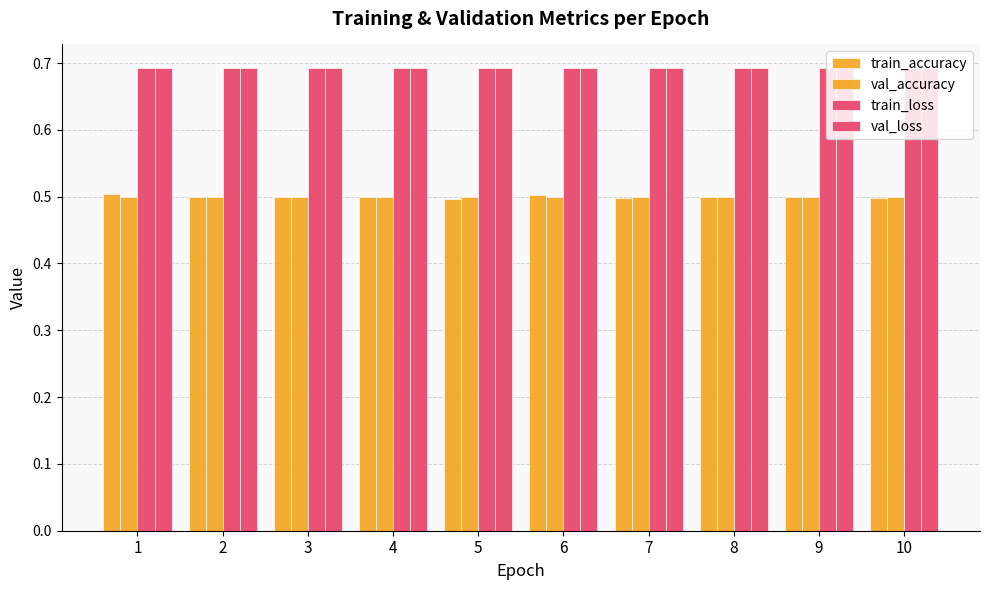

The value of val_loss at 1 is 0.4. True or false?

False